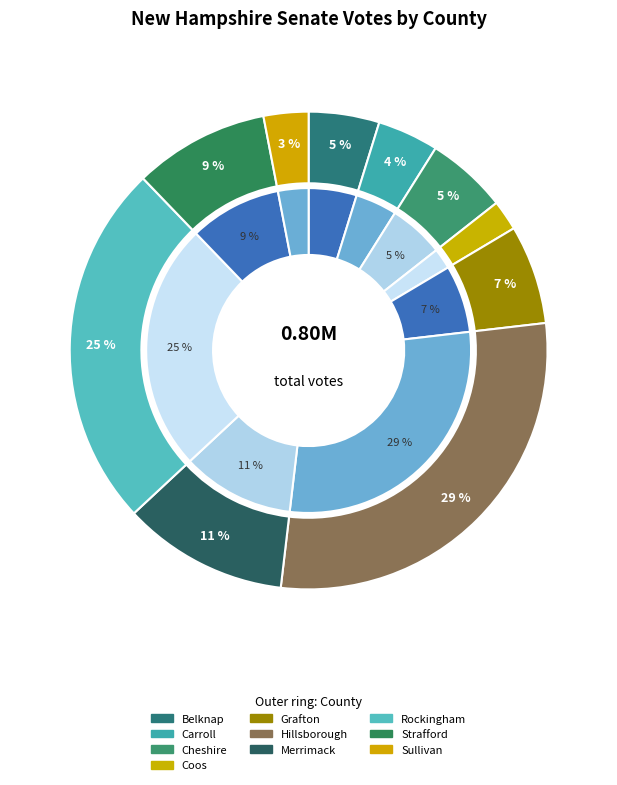

What percentage is the Coos slice, to the nearest percent?

2%